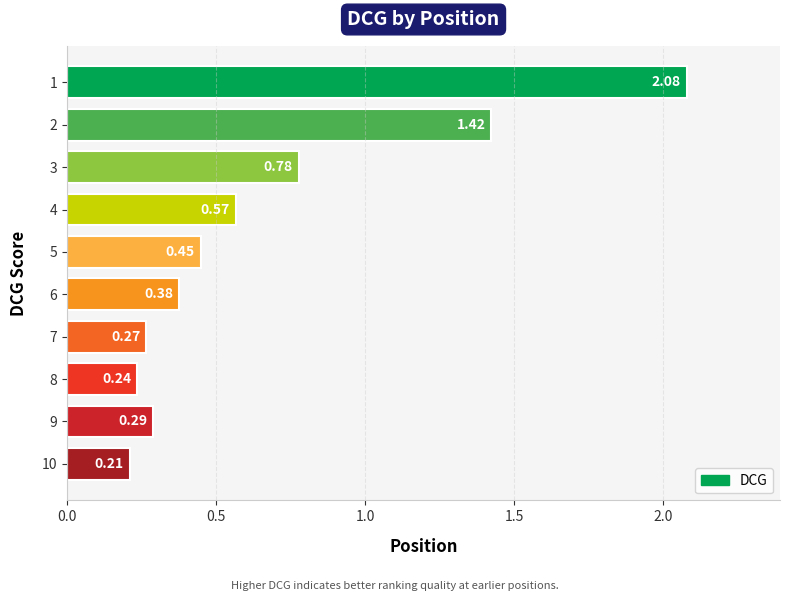

Are the bars horizontal?

Yes